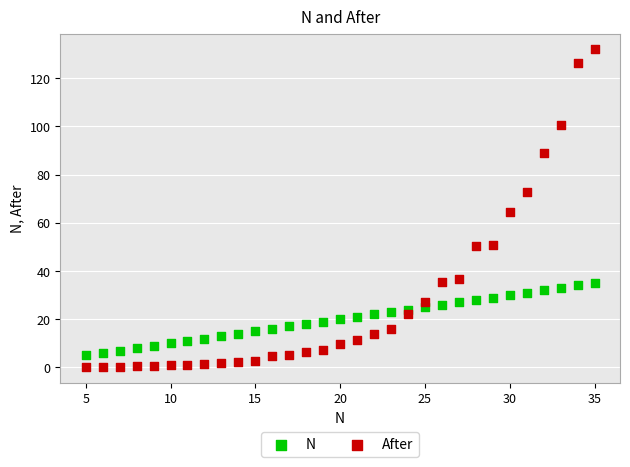

What is the X range (max minus min) for the scatter plot?

30.0